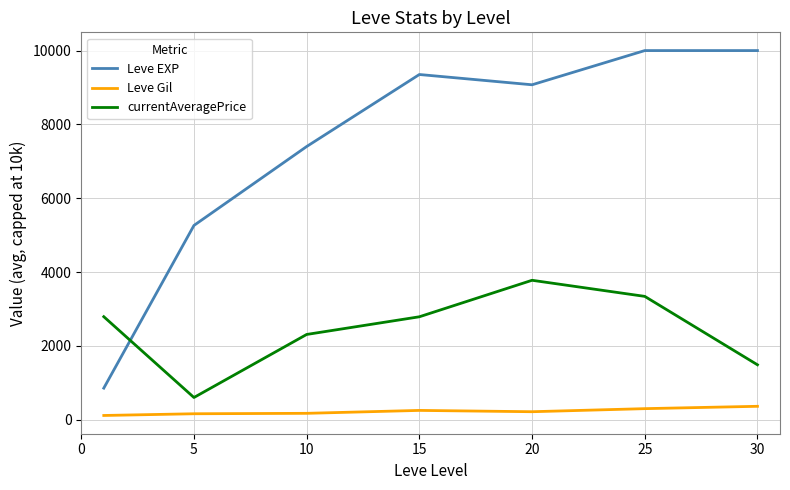

What is the difference between the maximum and minimum values in the Leve Gil series?

248.7